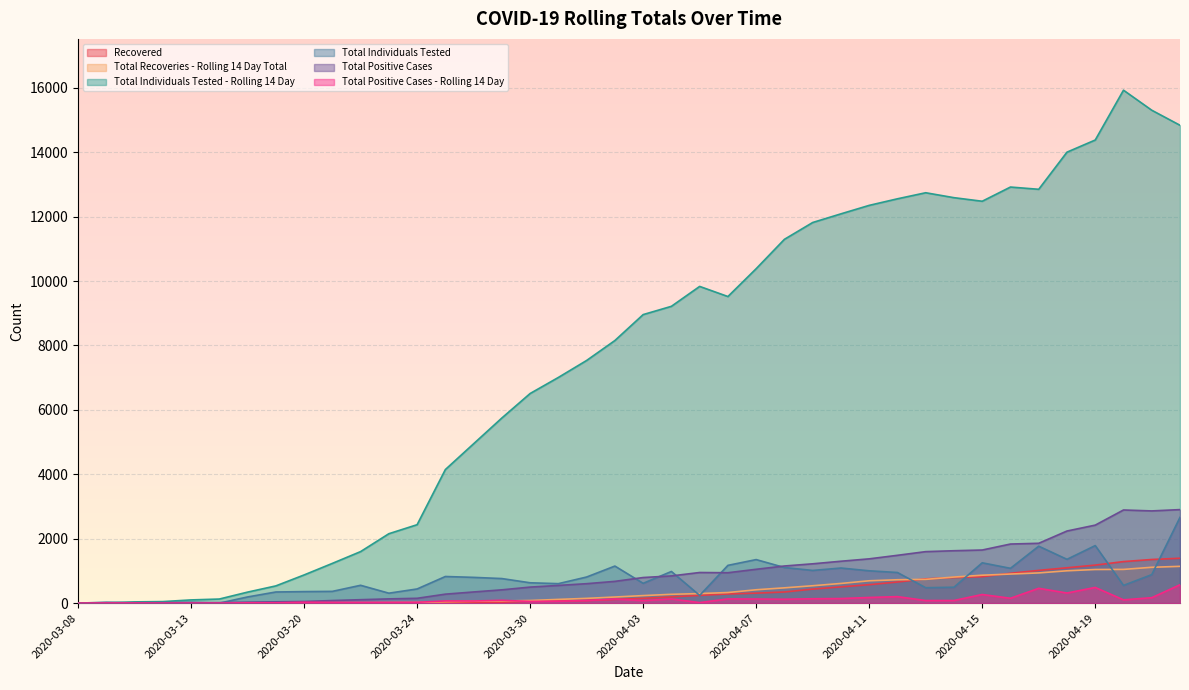

At how many categories does at least one series exceed 15370?

1